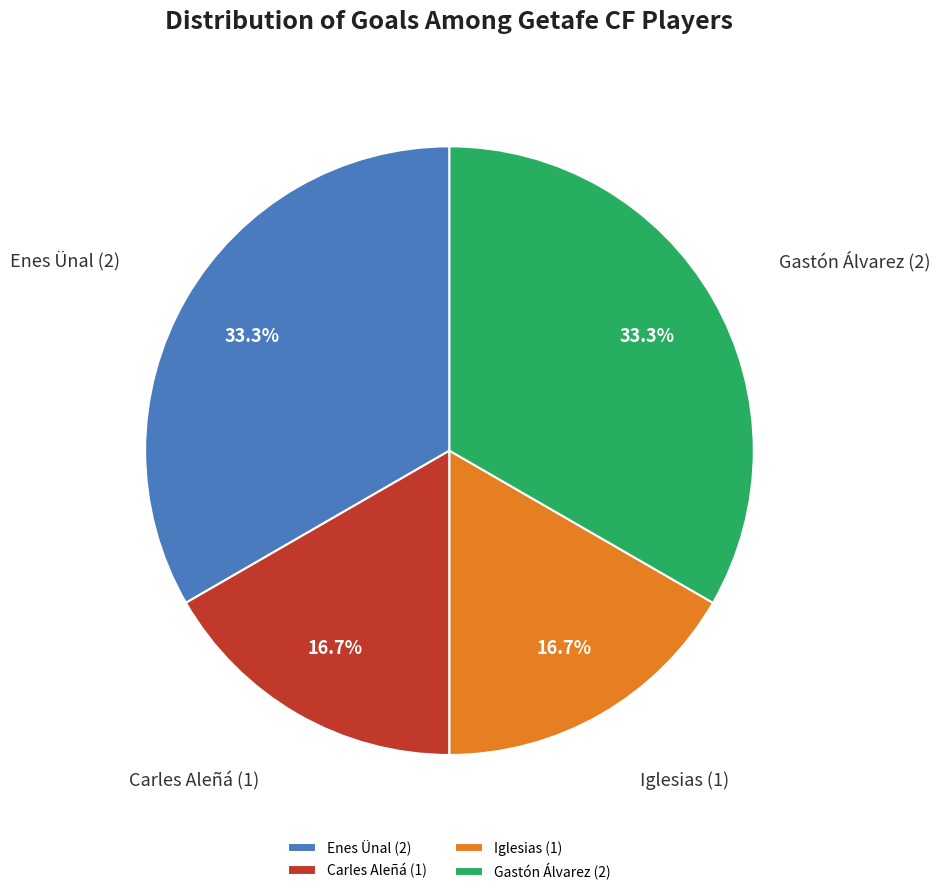

Does Iglesias represent more than half of the total?

No